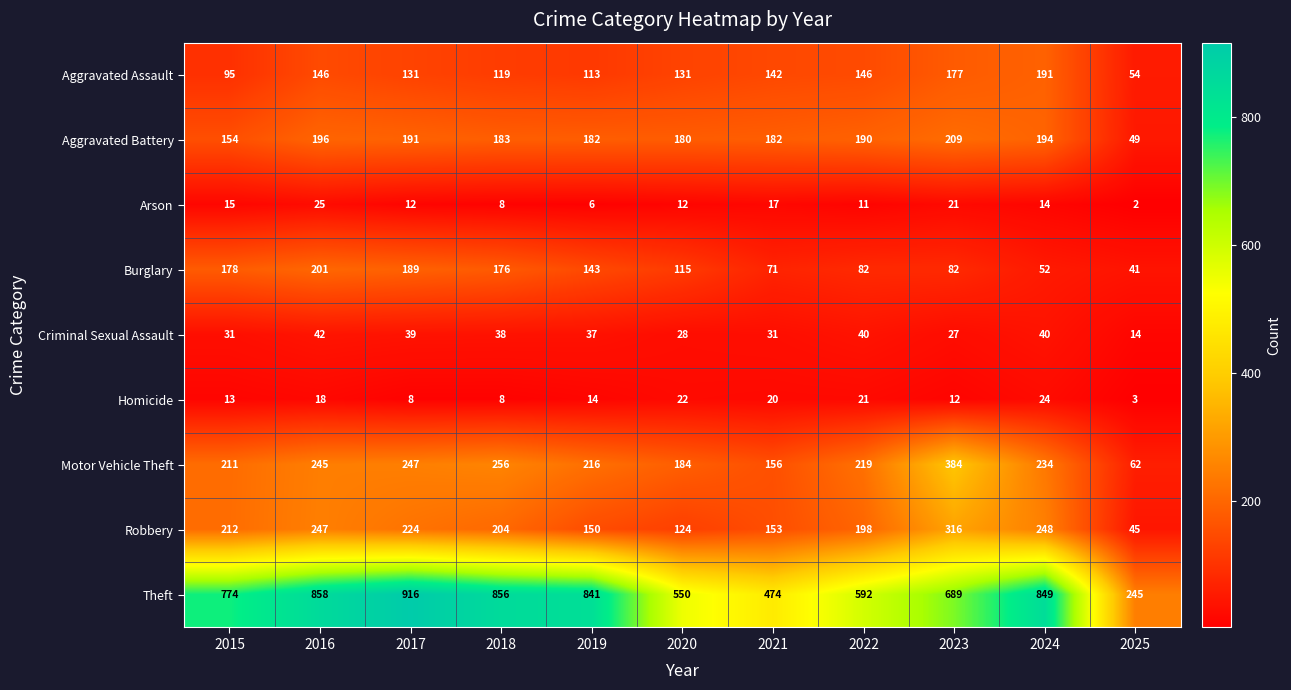

What is the average value of the Aggravated Assault series?

131